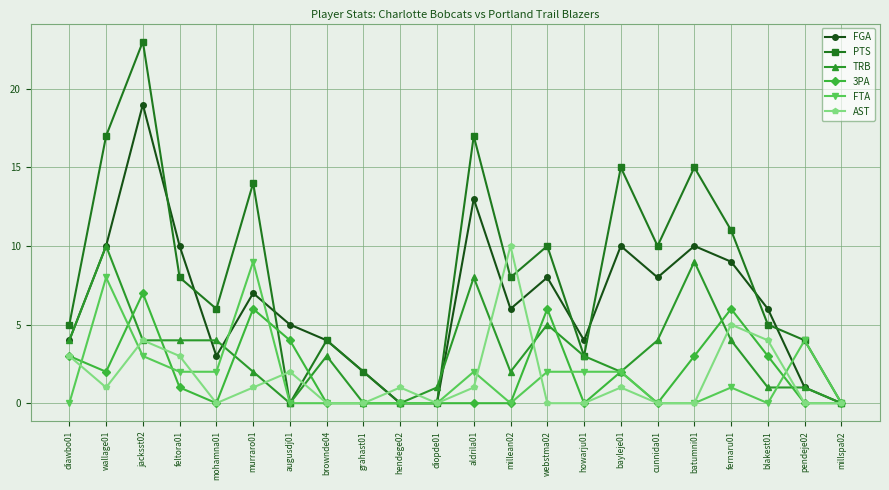

What is the difference between the maximum and second lowest values in the TRB series?

10